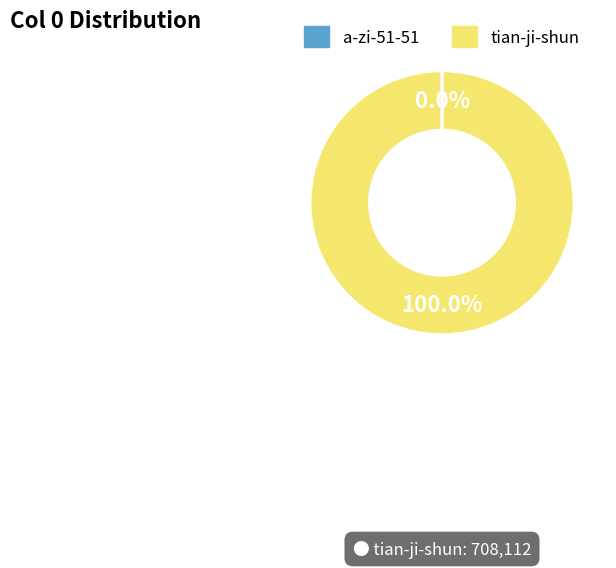

Which category accounts for the majority?

tian-ji-shun